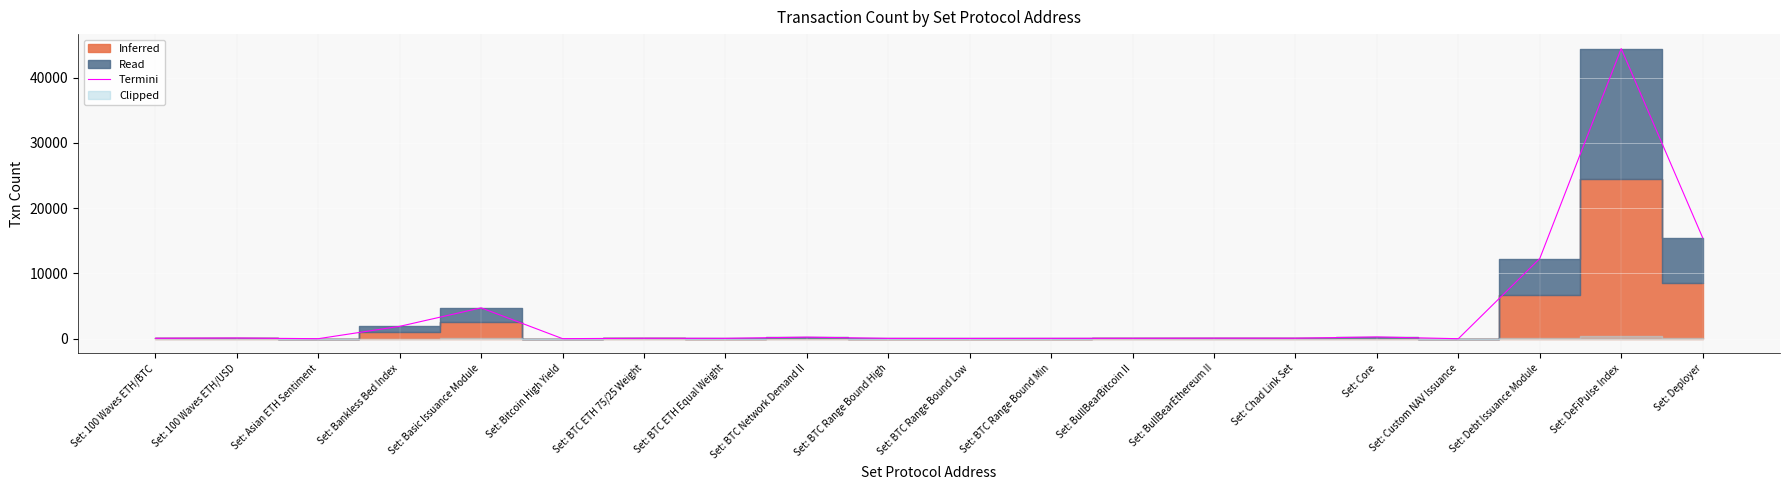

What is the difference between the maximum and minimum values?

44427.0